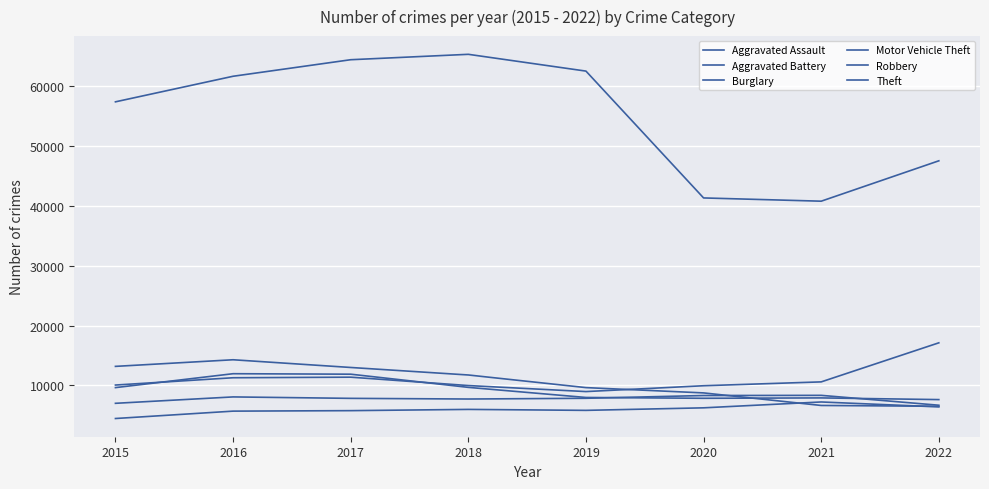

Reading left to right, list all the values displayed in this chart.

Aggravated Assault: 4480	5712	5793	6001	5840	6263	7242	6418
Aggravated Battery: 7018	8085	7845	7735	7857	8319	8347	6698
Burglary: 13184	14289	13001	11746	9639	8755	6658	6525
Motor Vehicle Theft: 10068	11286	11380	9983	8977	9952	10595	17117
Robbery: 9638	11960	11880	9679	7994	7856	7919	7638
Theft: 57350	61618	64380	65282	62480	41304	40762	47504